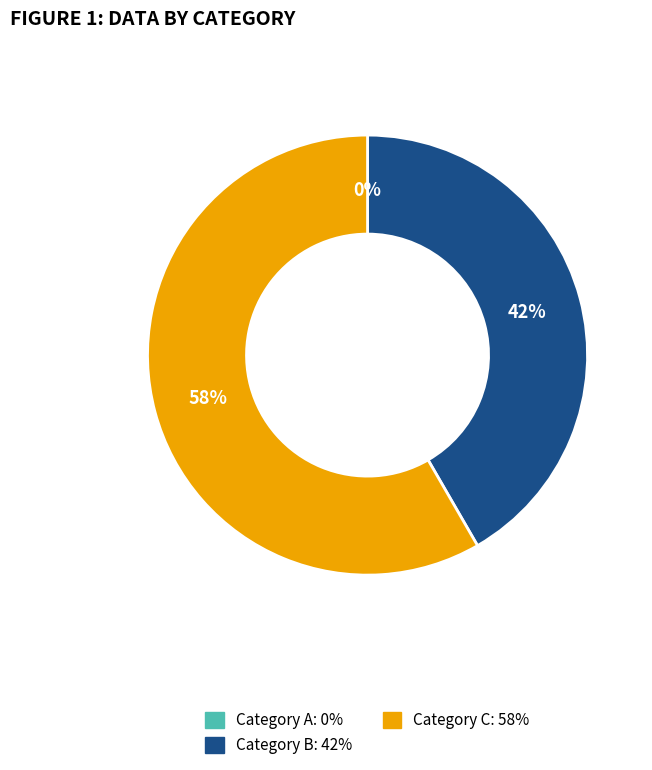

To the nearest percent, what is the average slice percentage?

33%